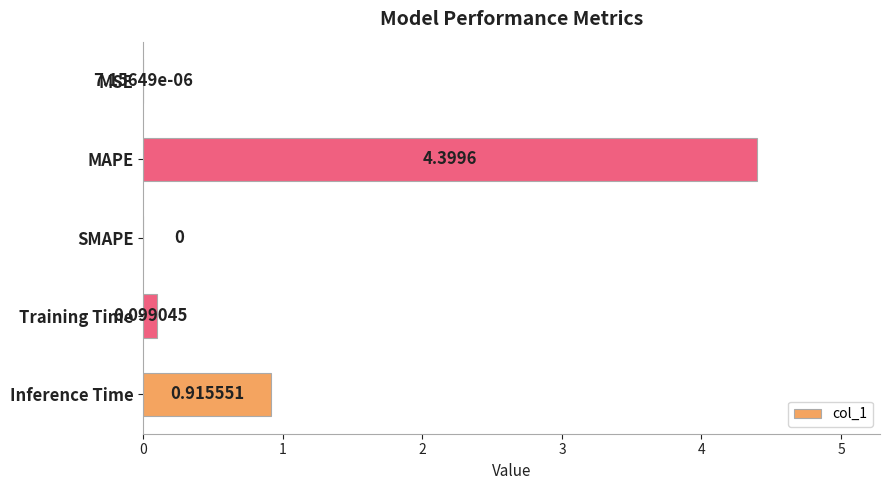

What is the change in value from MAPE to Training Time?

-4.3